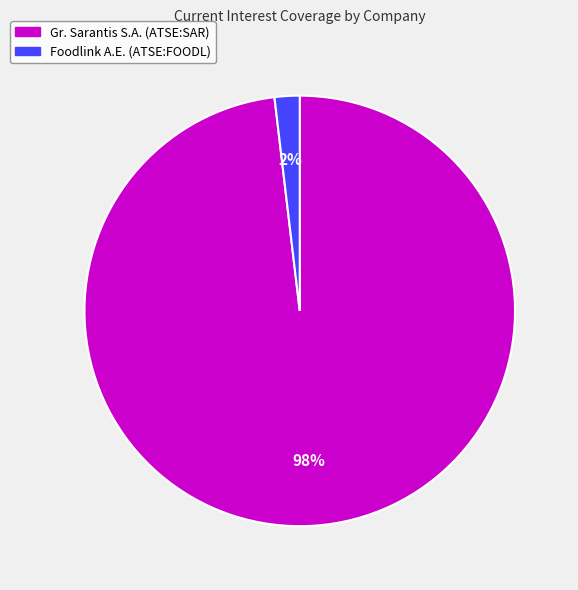

To the nearest percent, what is the difference between the Gr. Sarantis S.A. (ATSE:SAR) and Foodlink A.E. (ATSE:FOODL) slice percentages?

96%